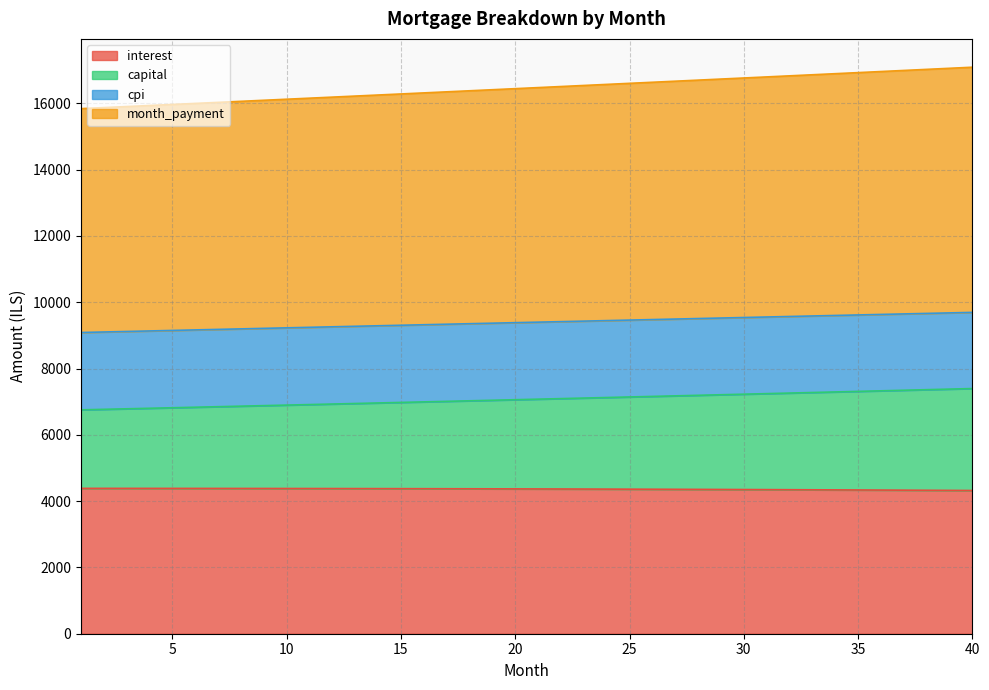

What is the total value across all series at 40?

17091.0